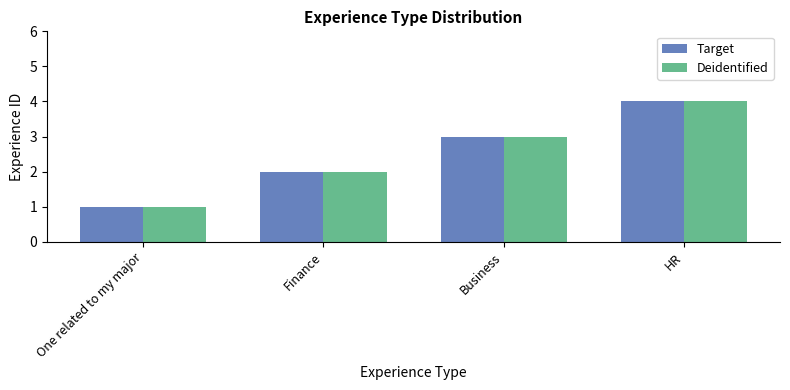

Reading left to right, extract all data points from this chart.

Target: 1	2	3	4
Deidentified: 1	2	3	4